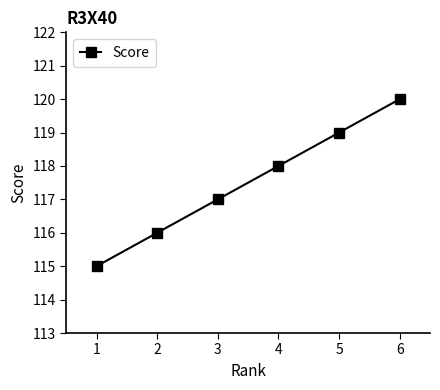

Reading left to right, extract all data points from this chart.

115	116	117	118	119	120